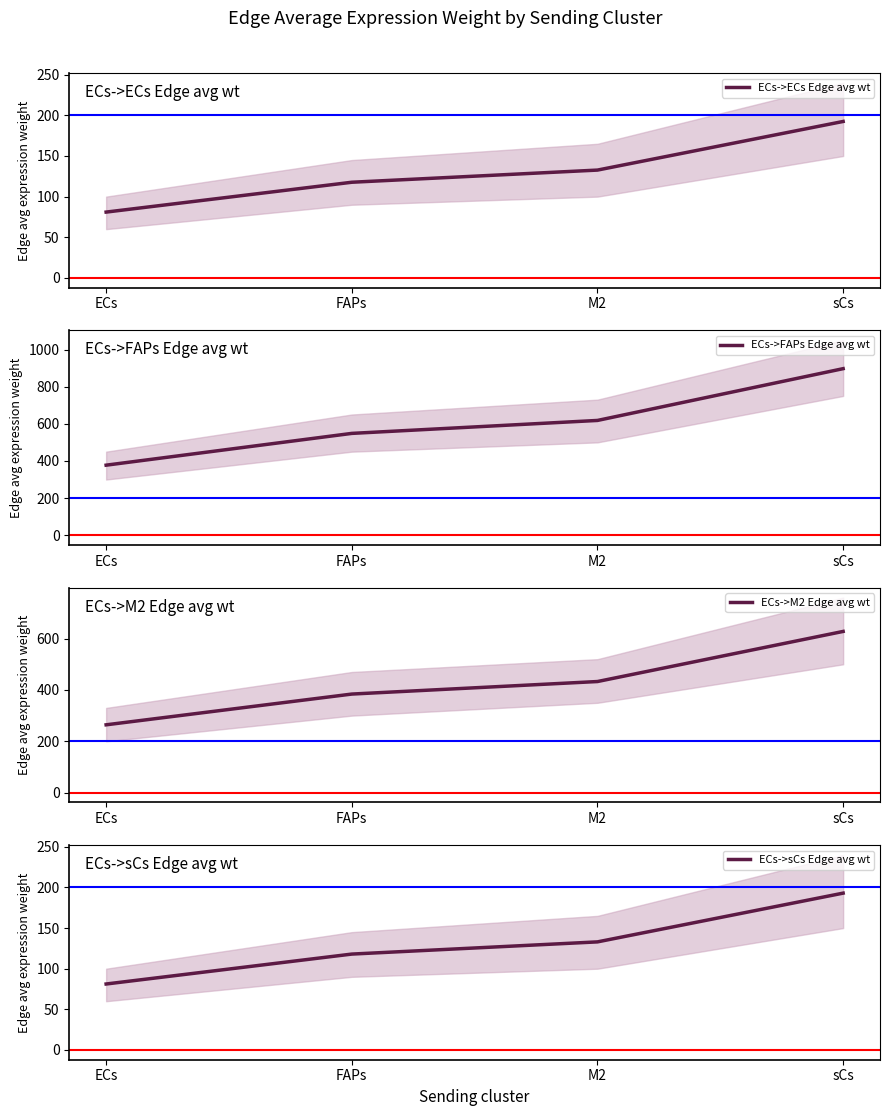

Rank the series at FAPs from highest to lowest value.

ECs->FAPs Edge avg wt, ECs->M2 Edge avg wt, ECs->sCs Edge avg wt, ECs->ECs Edge avg wt